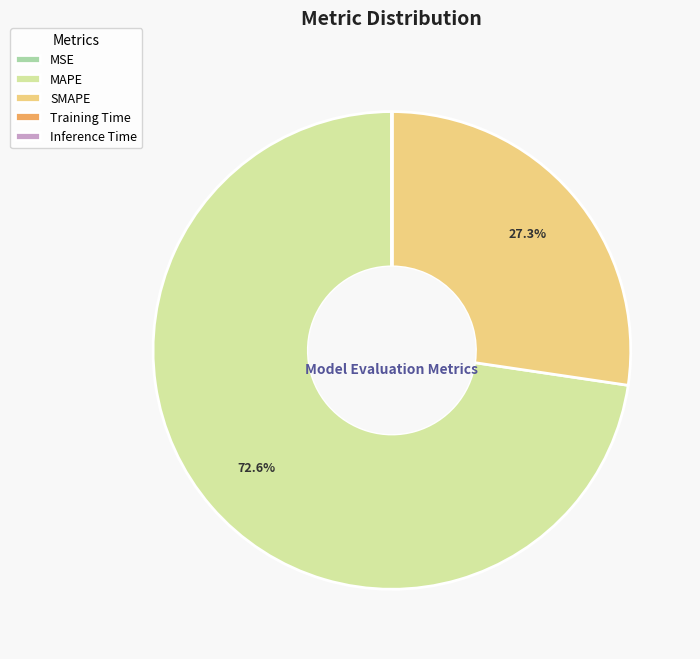

Which category has the biggest portion of the pie?

MAPE